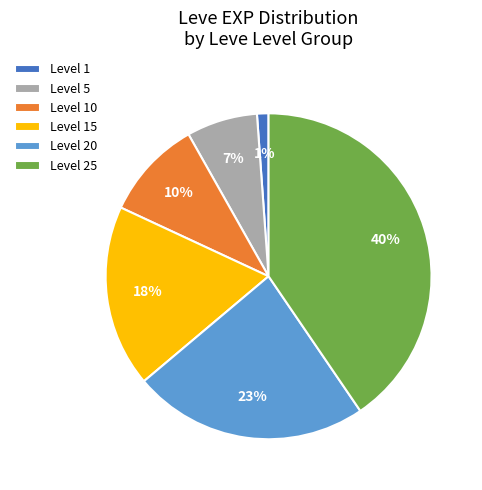

Which has a higher value, Level 10 or Level 25?

Level 25